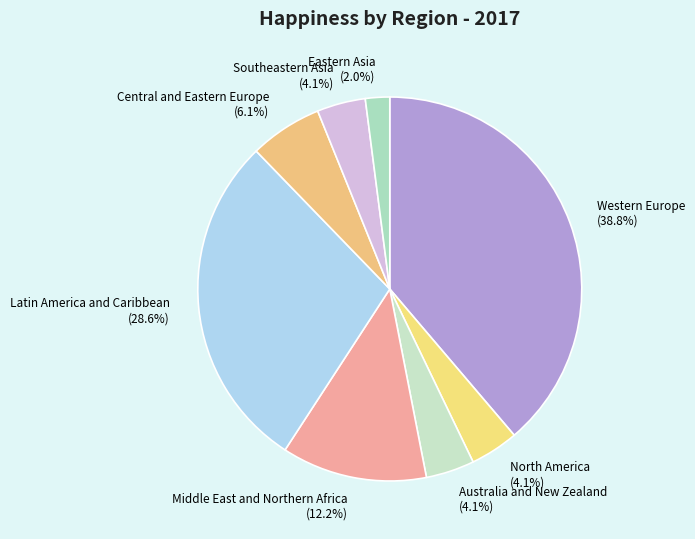

Is it true that Eastern Asia is 2% of the pie?

True